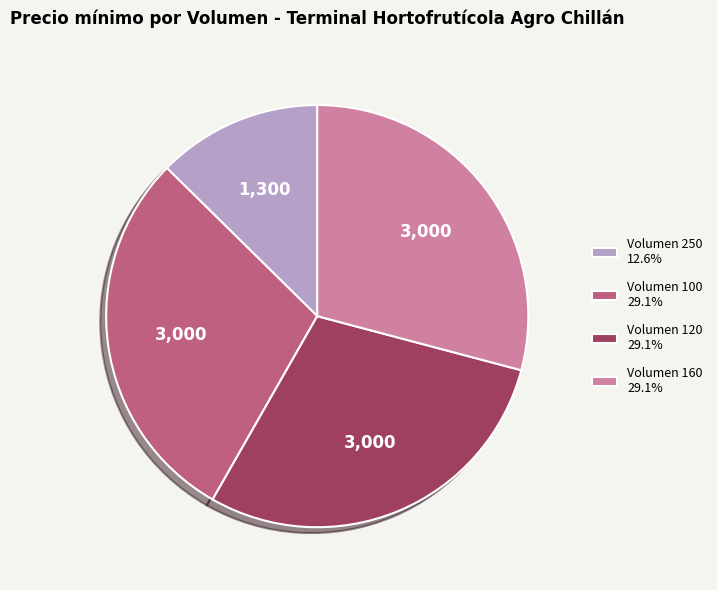

What is the ratio of the value at Volumen 160 29.1% to the value at Volumen 100 29.1%?

1.0